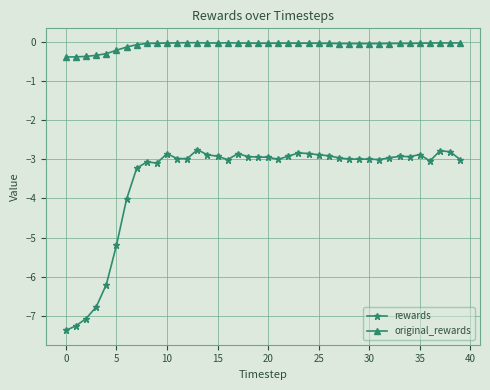

What is the value of the rewards point at the 18th from the left?

-2.9